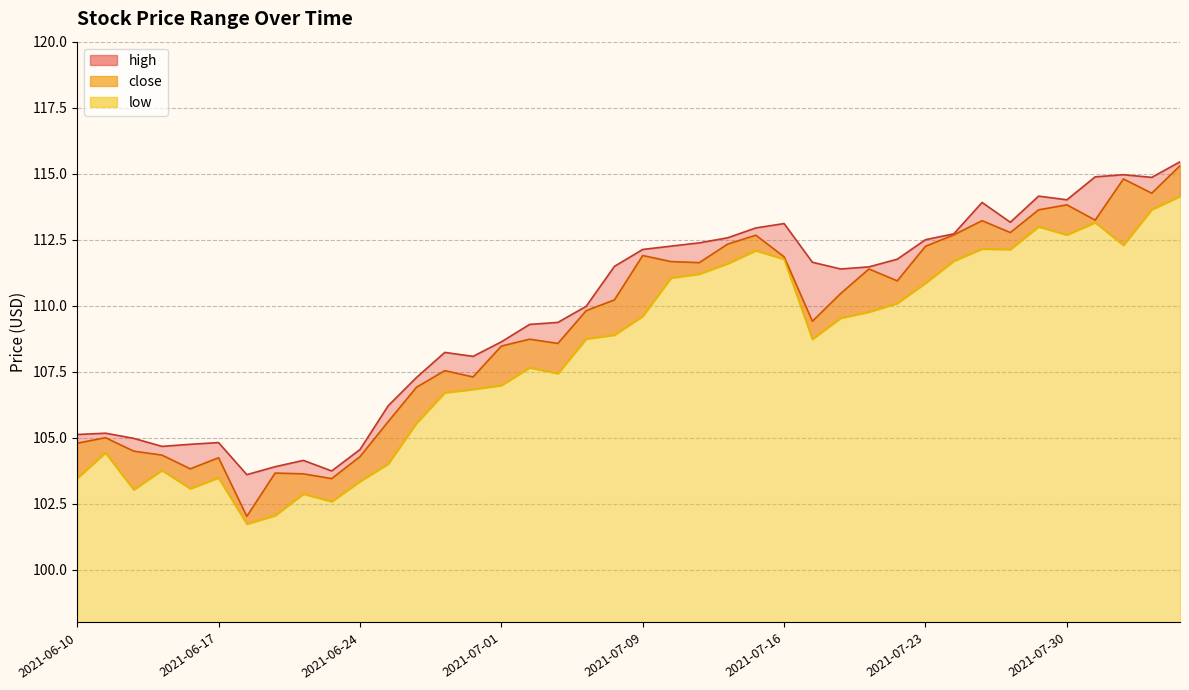

Does the chart display data point markers on the line(s)?

No